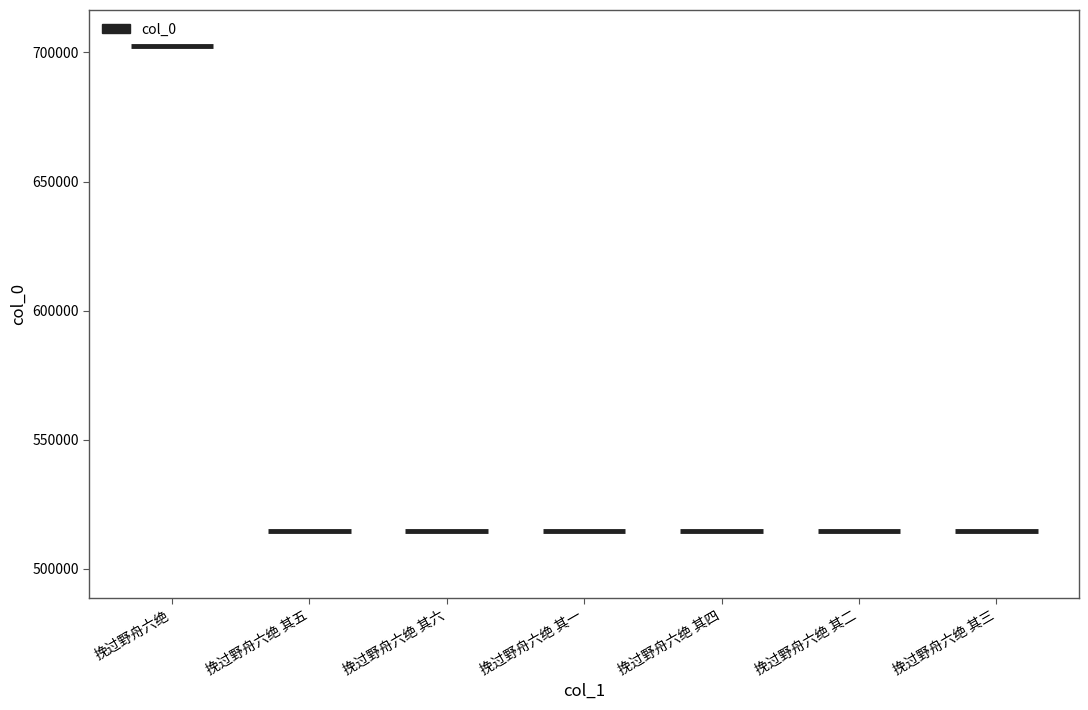

Are the bars horizontal?

No